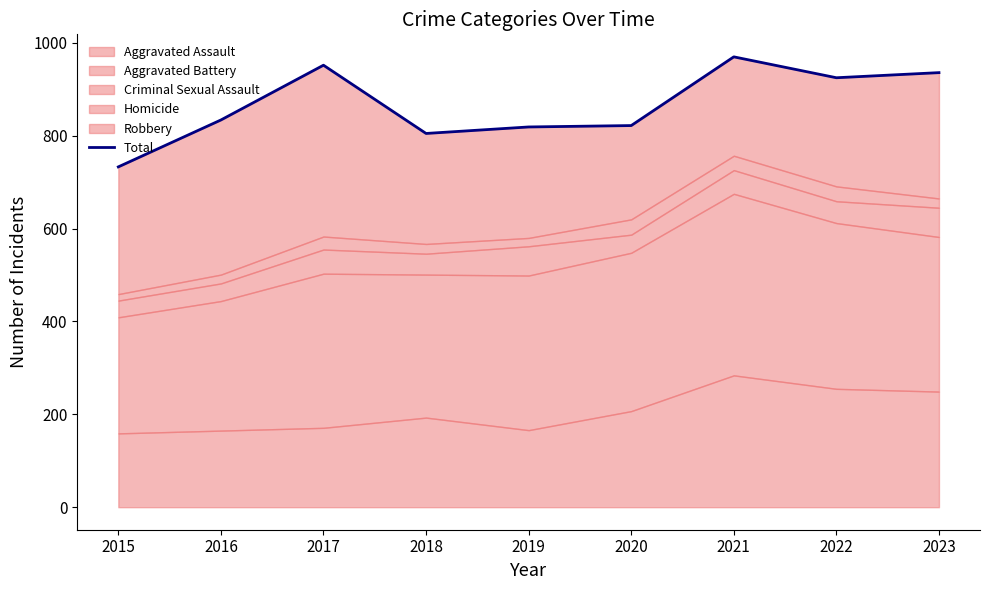

How many points are higher than both their immediate neighbors (excluding endpoints)?

2